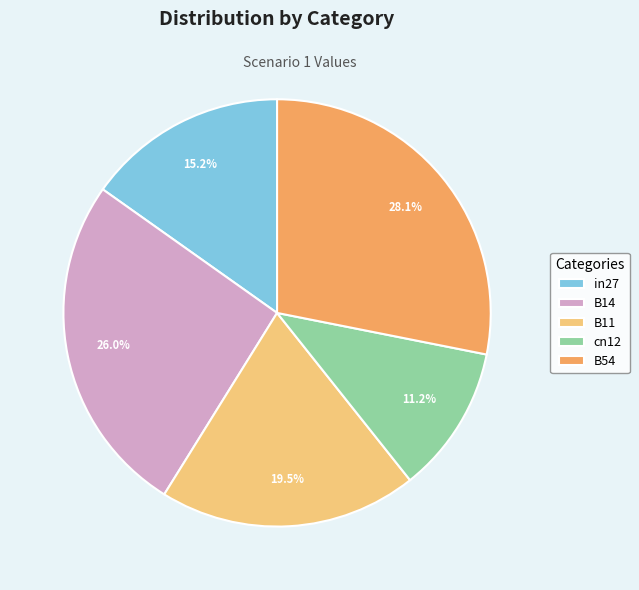

Does cn12 represent more than half of the total?

No